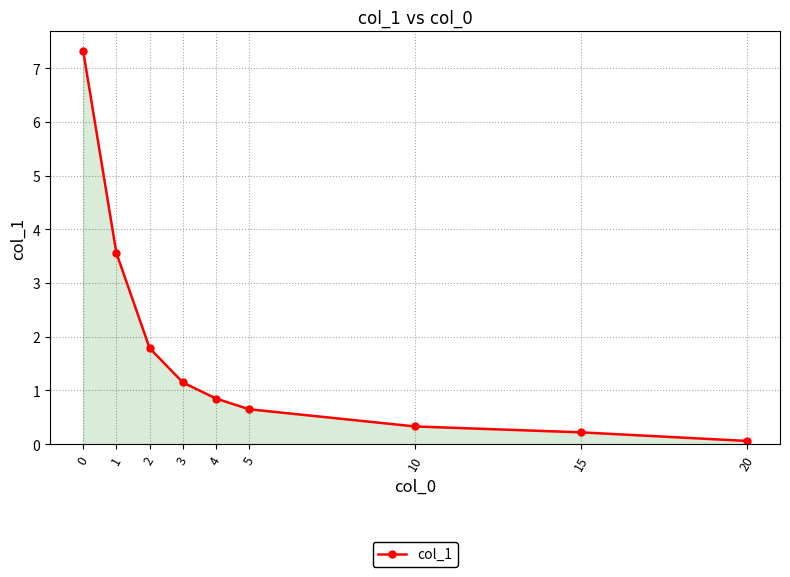

The chart shows a value of 11.8 at 0. True or false?

False